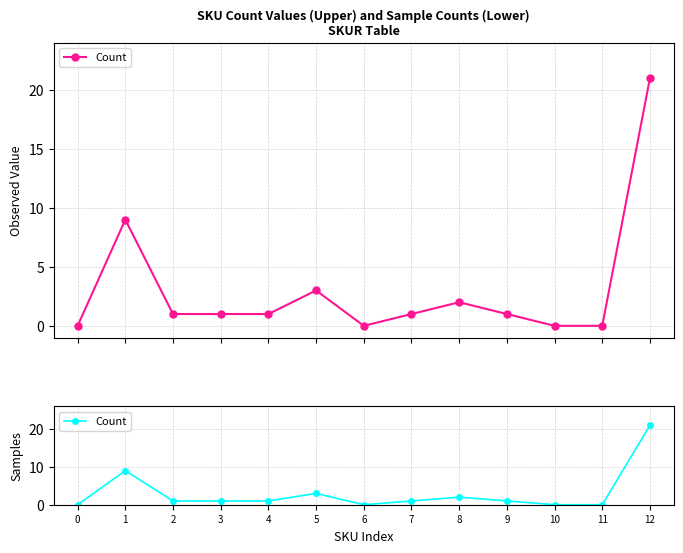

How many values are above zero?

9